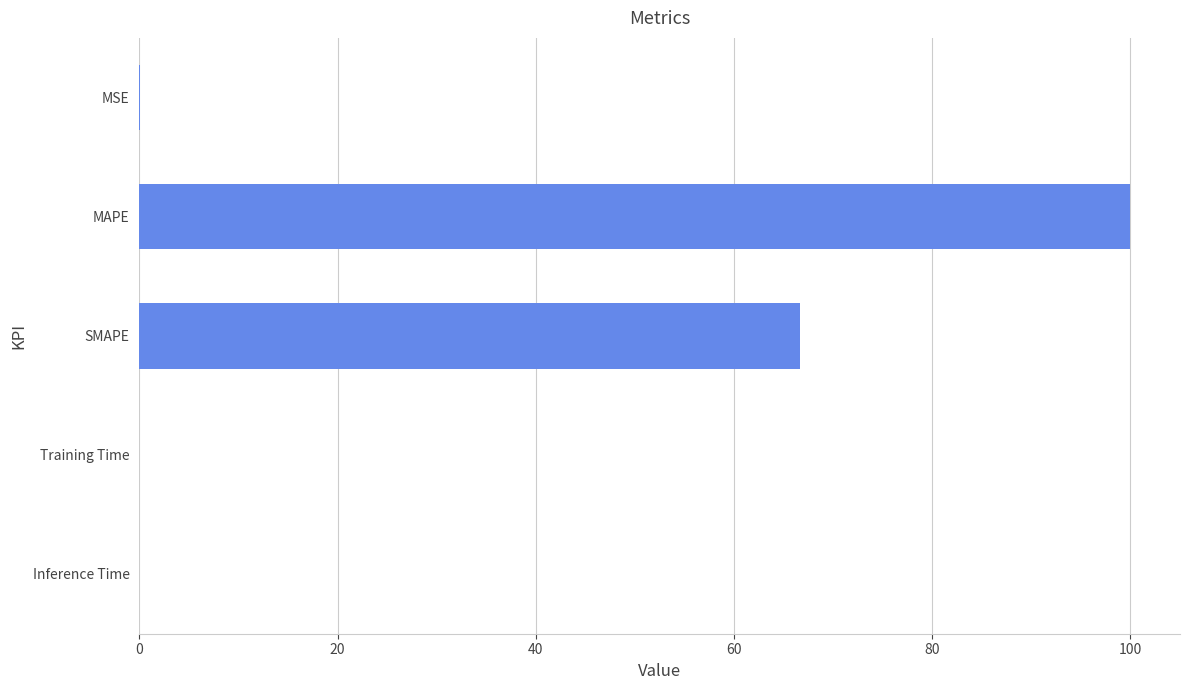

How many series are shown in this chart?

1